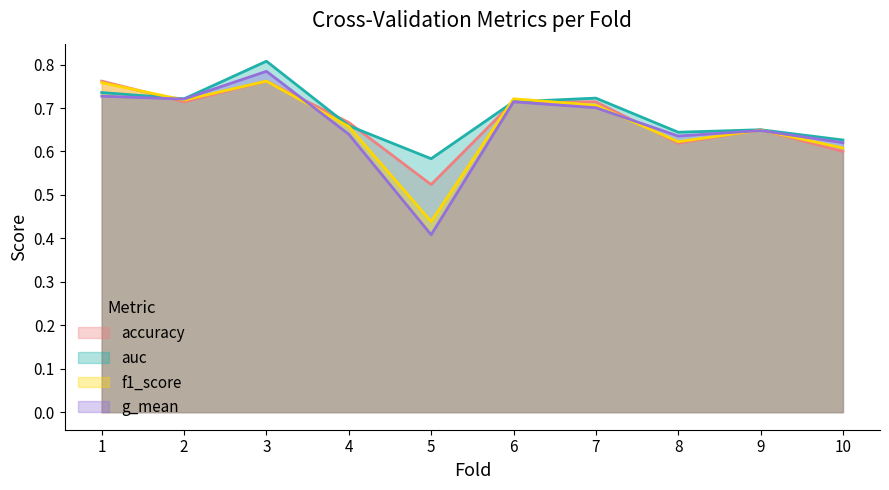

Reading left to right, what are all the values shown in this chart?

accuracy: 0.8	0.7	0.8	0.7	0.5	0.7	0.7	0.6	0.7	0.6
auc: 0.7	0.7	0.8	0.7	0.6	0.7	0.7	0.6	0.6	0.6
f1_score: 0.8	0.7	0.8	0.7	0.4	0.7	0.7	0.6	0.6	0.6
g_mean: 0.7	0.7	0.8	0.6	0.4	0.7	0.7	0.6	0.6	0.6